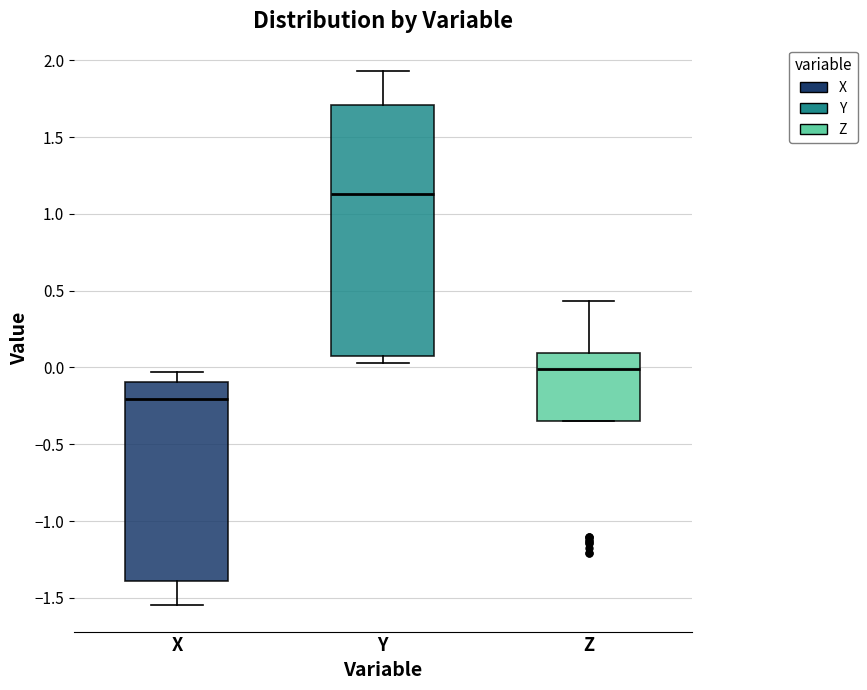

Reading left to right, transcribe this box plot: for each box, give where its median line is, the range the box spans, and where its two whiskers end, as read against the y-axis. The values are not printed on the chart, so give them approximately, as read against the axis.

X: median -0.20, box -1.40 to -0.10, whiskers -1.55 to -0.05
Y: median 1.15, box 0.10 to 1.70, whiskers 0.05 to 1.95
Z: median 0.00, box -0.35 to 0.10, whiskers -0.35 to 0.45